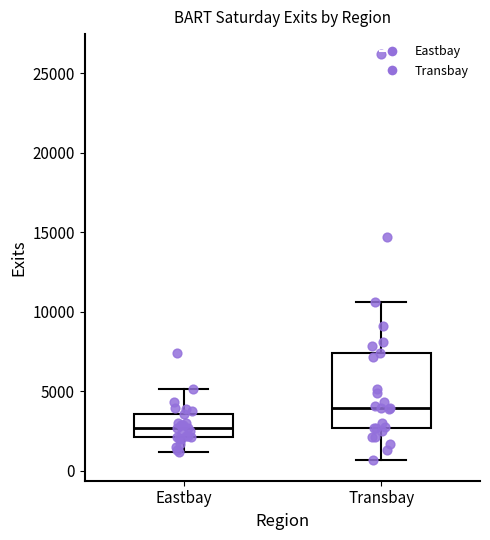

Which box has the lowest median line?

Eastbay